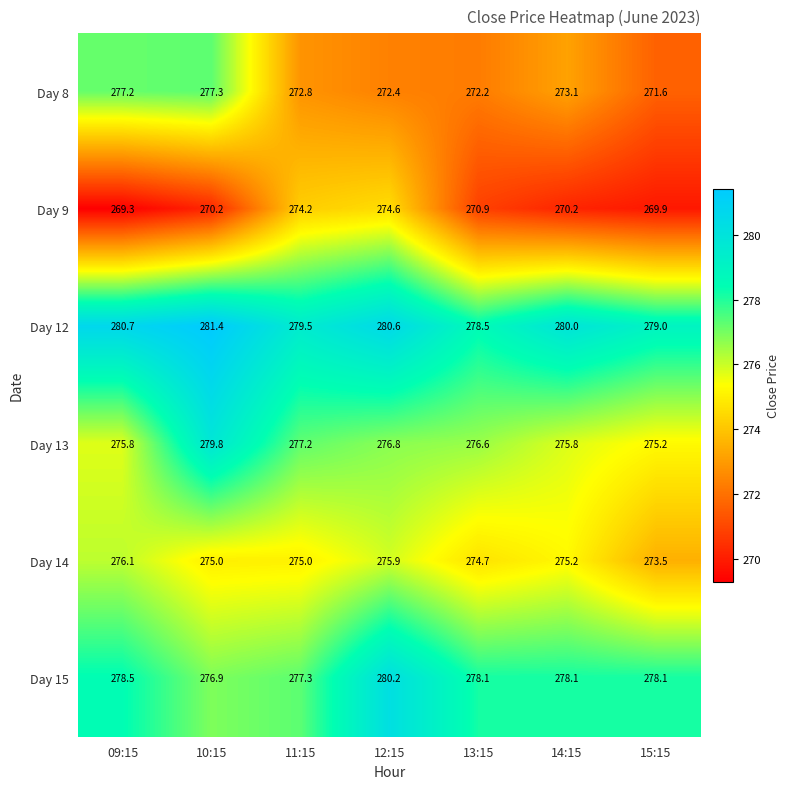

Between 10:15 and 13:15, which series saw the biggest shift?

Day 8